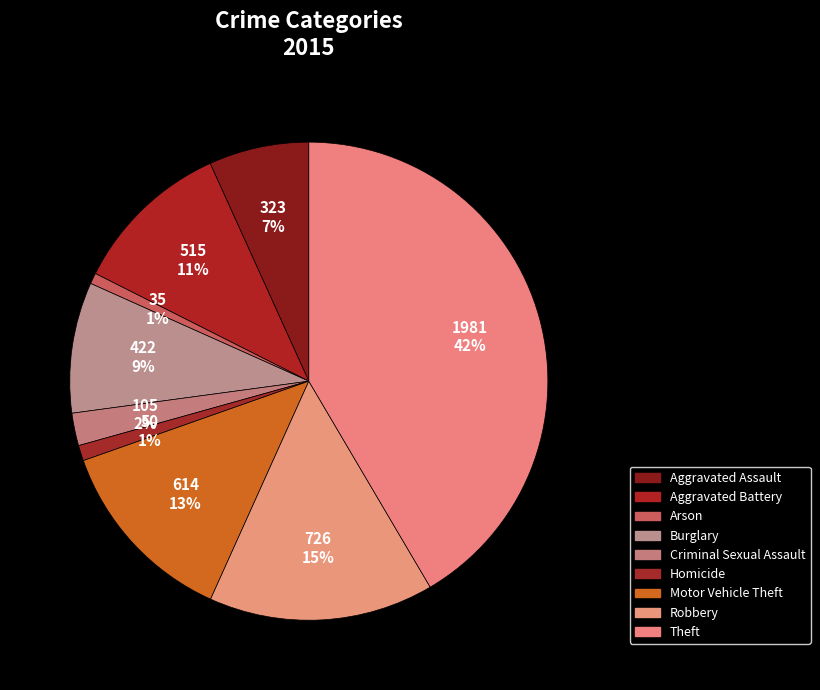

Between Aggravated Battery and Aggravated Assault, which is larger?

Aggravated Battery